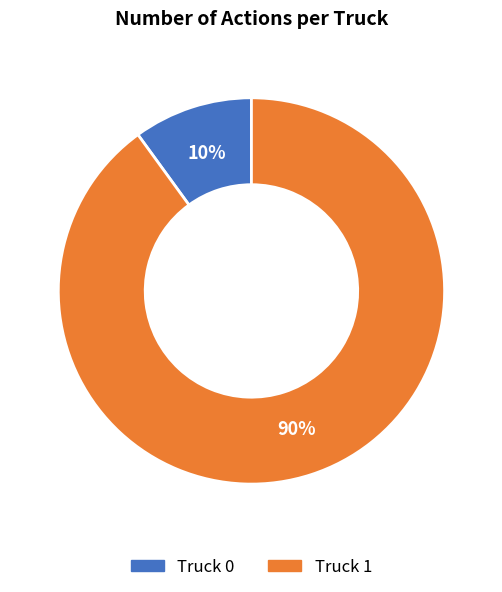

What is the largest slice in the pie chart?

Truck 1